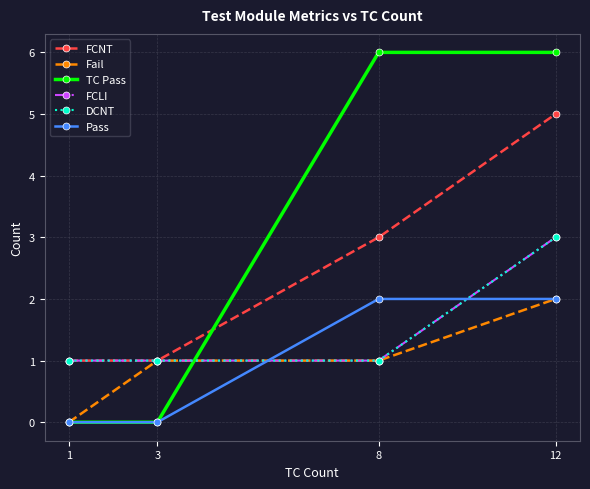

What is the total value across all series at 3?

4